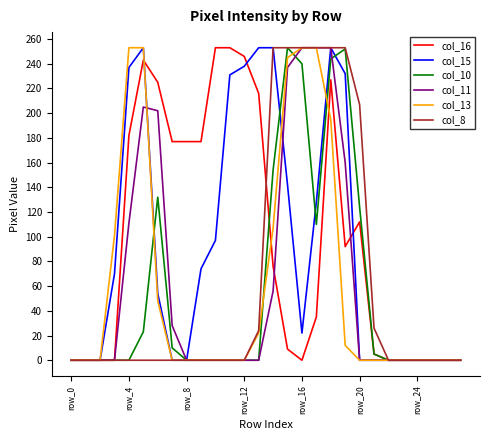

What is the maximum value shown in the chart?

253